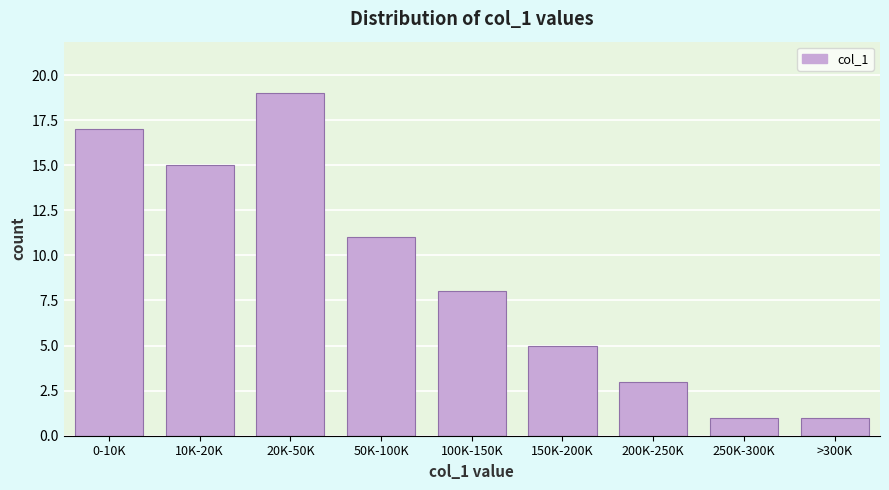

Reading right to left, list all the values displayed in this chart.

>300K=1	250K-300K=1	200K-250K=3	150K-200K=5	100K-150K=8	50K-100K=11	20K-50K=19	10K-20K=15	0-10K=17